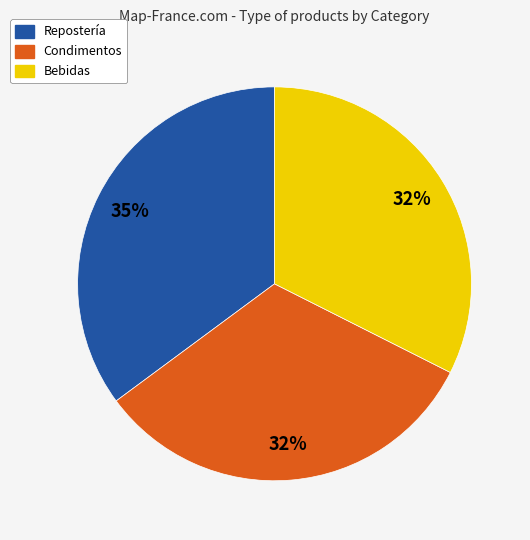

To the nearest percent, what is the difference between the largest and smallest slice percentages?

3%